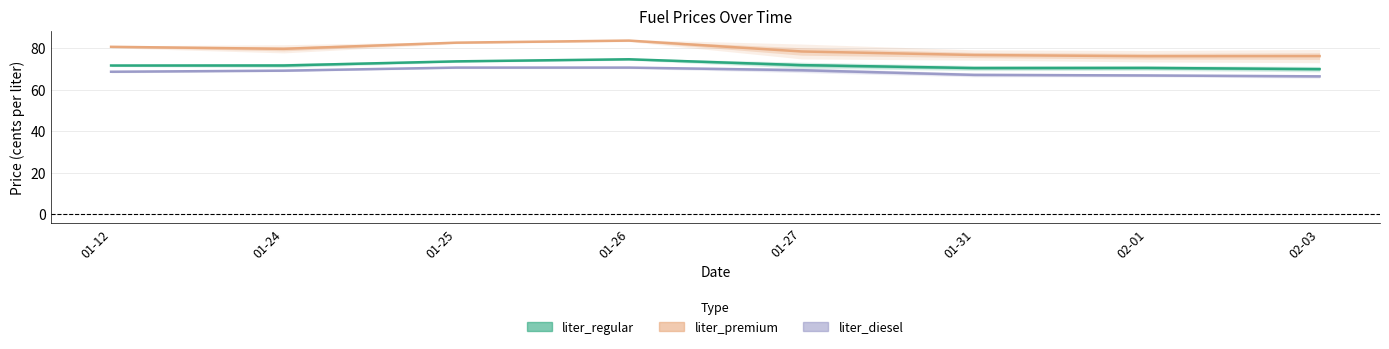

What is the label of the 3rd point from the right?

01-31